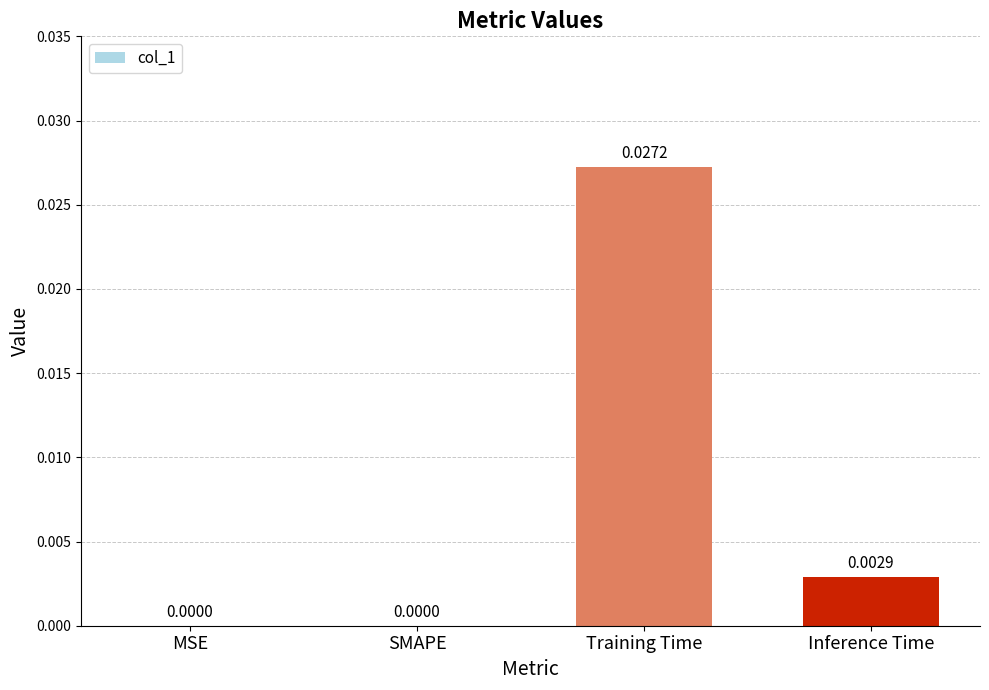

Between Training Time and Inference Time, which is larger?

Training Time